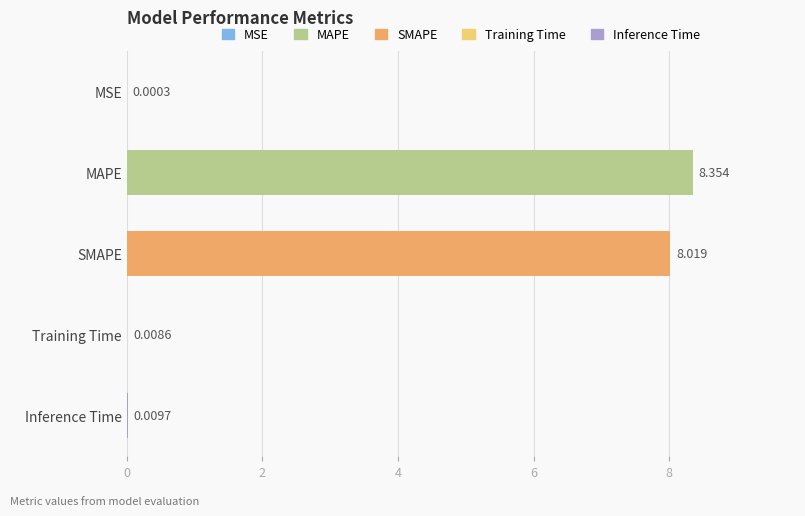

Which category has the highest value across all series?

MAPE